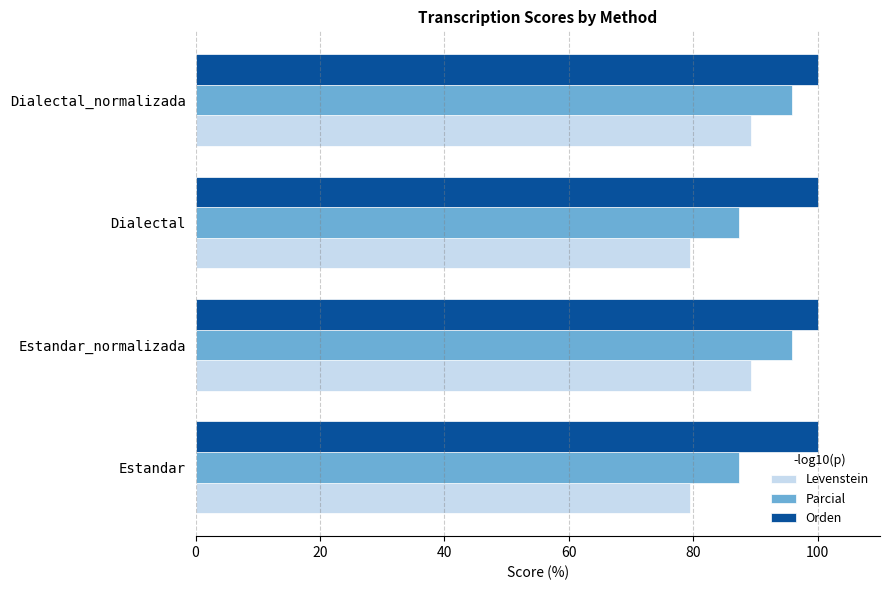

How many categories are shown in the chart?

4